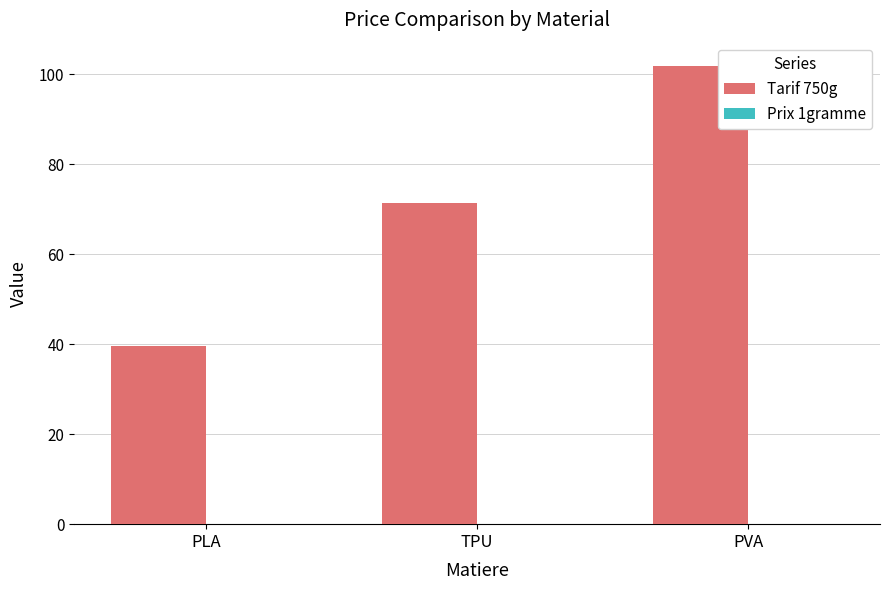

Is it true that Tarif 750g equals 39.6 at PLA?

True